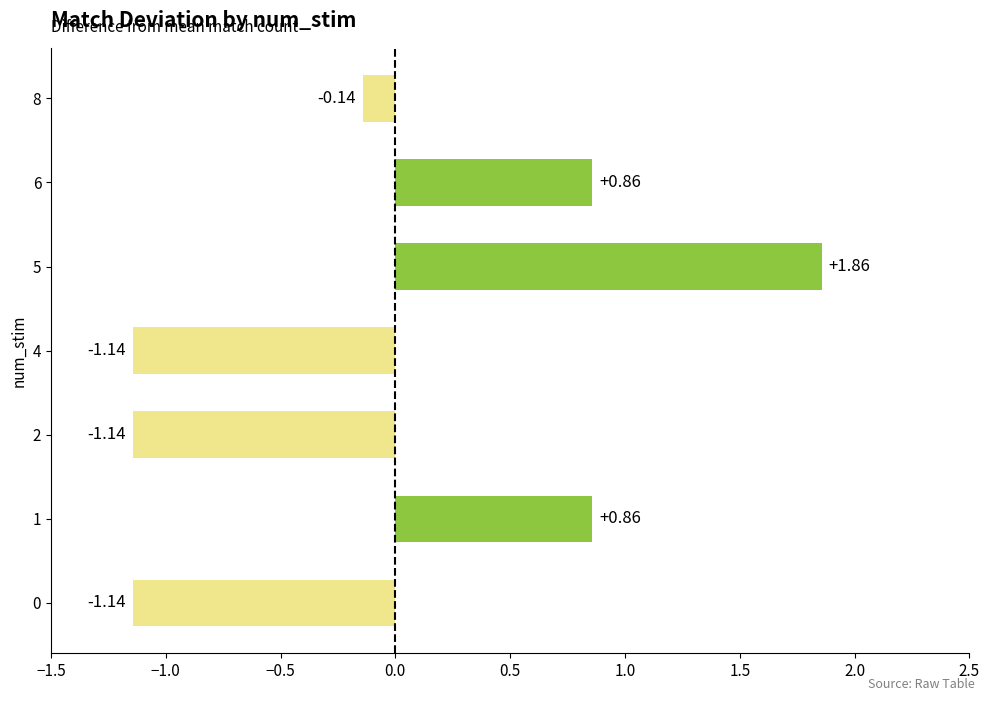

Which has a higher value, 5 or 6?

5